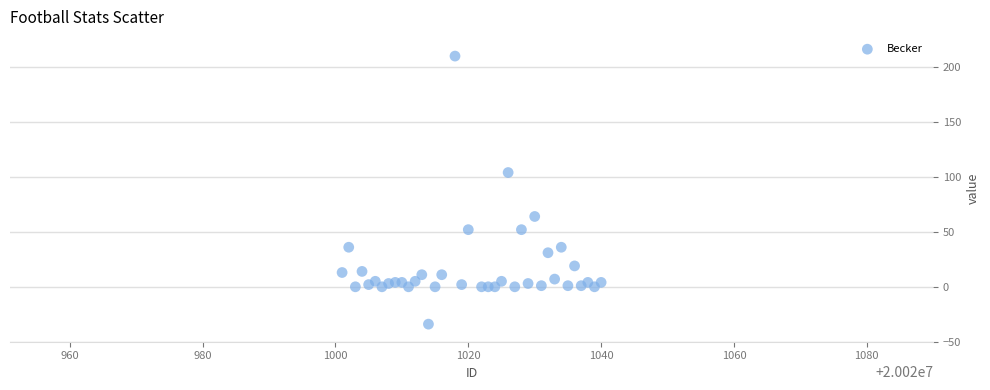

What Y value in the scatter plot is closest to 88?

104